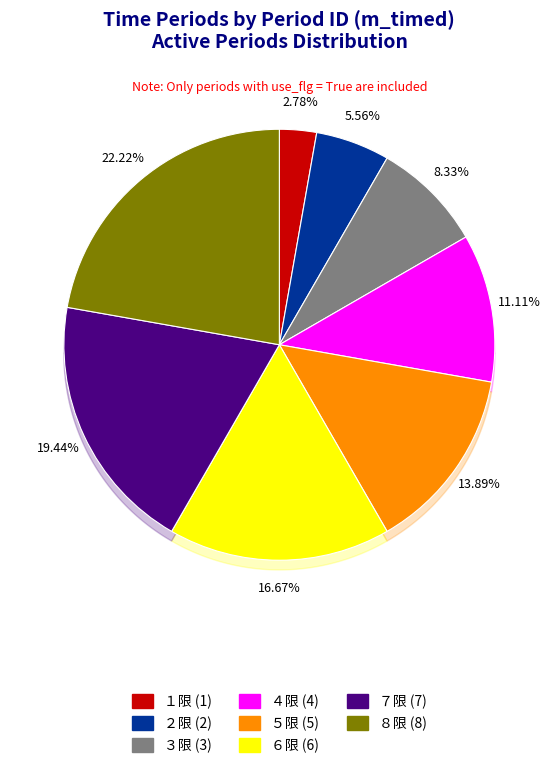

Which has a higher value, ４限 or ５限?

５限